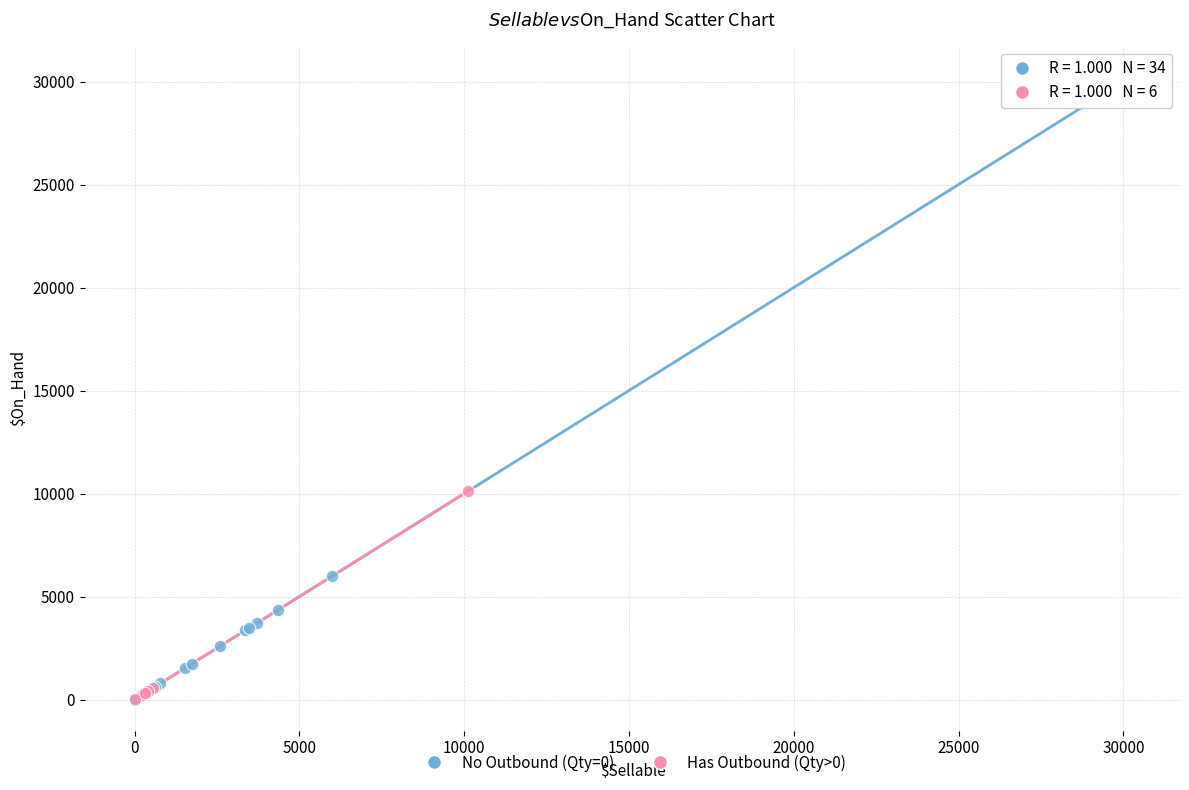

Which series has the largest Y range (max minus min)?

No Outbound (Qty=0)